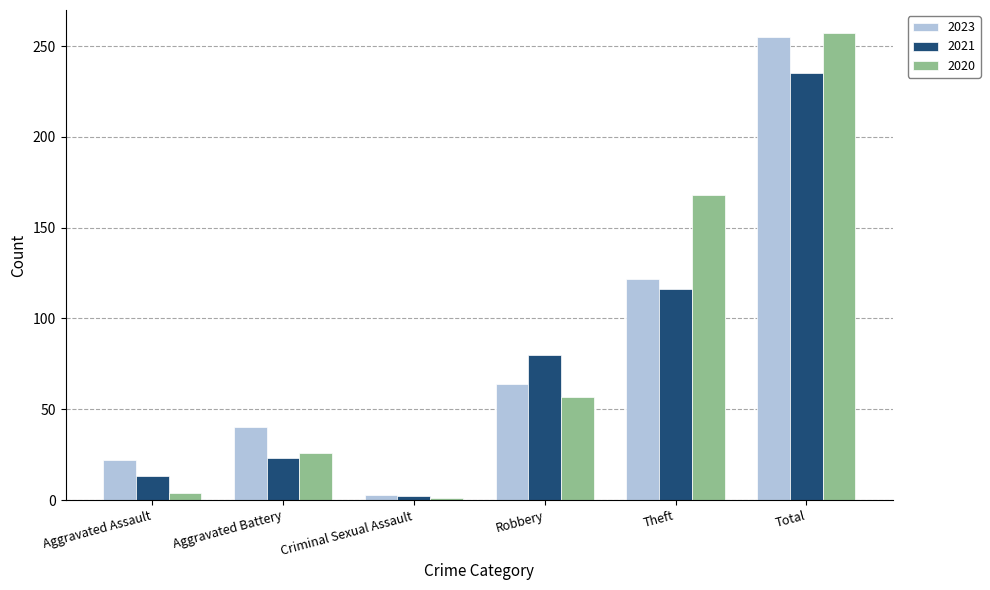

True or false: 2021 has a value of 116 at Theft.

True